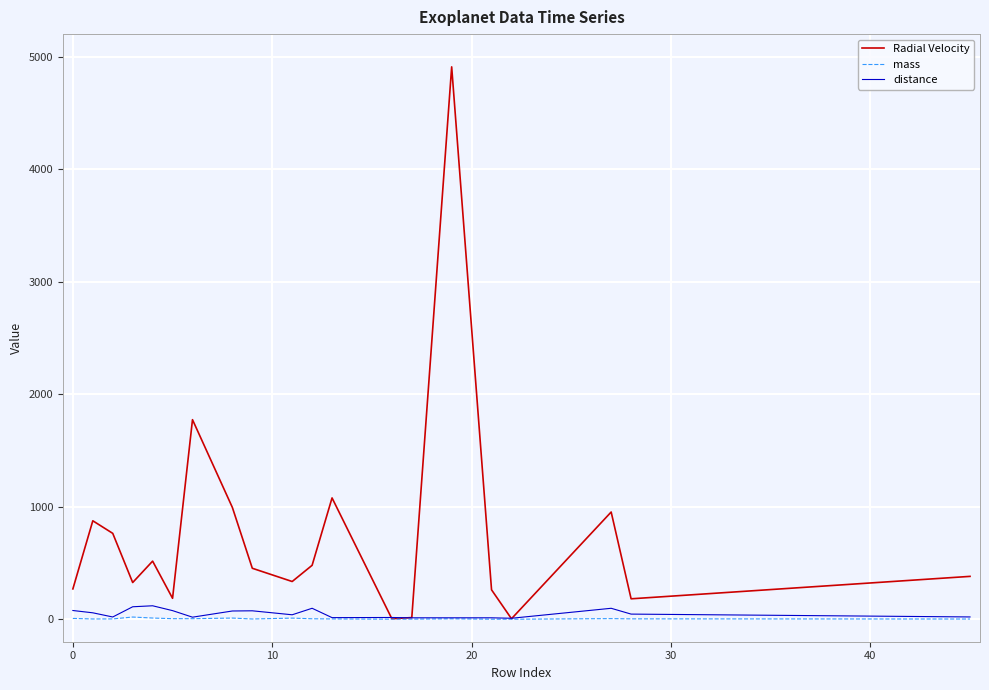

Which series has the largest range (max minus min)?

Radial Velocity